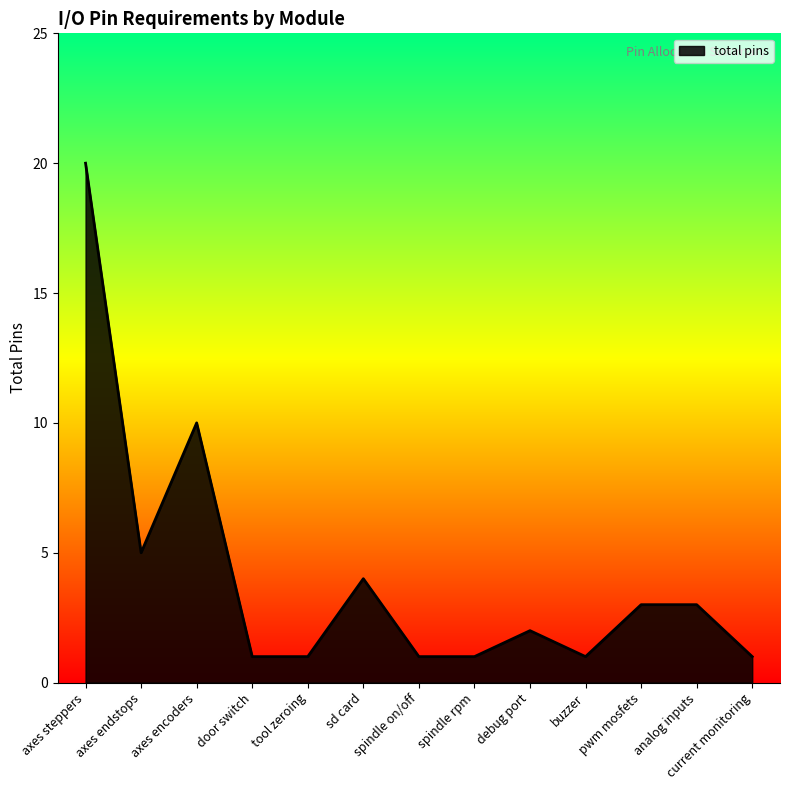

Reading left to right, transcribe all the data shown in this chart.

axes steppers=20	axes endstops=5	axes encoders=10	door switch=1	tool zeroing=1	sd card=4	spindle on/off=1	spindle rpm=1	debug port=2	buzzer=1	pwm mosfets=3	analog inputs=3	current monitoring=1